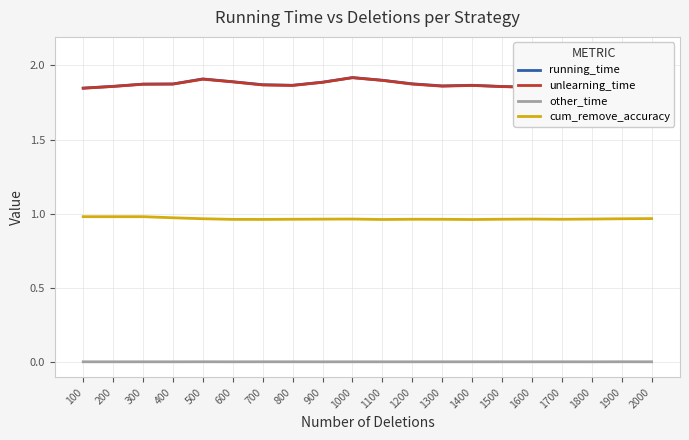

How many interior local peaks does the cum_remove_accuracy series have?

3